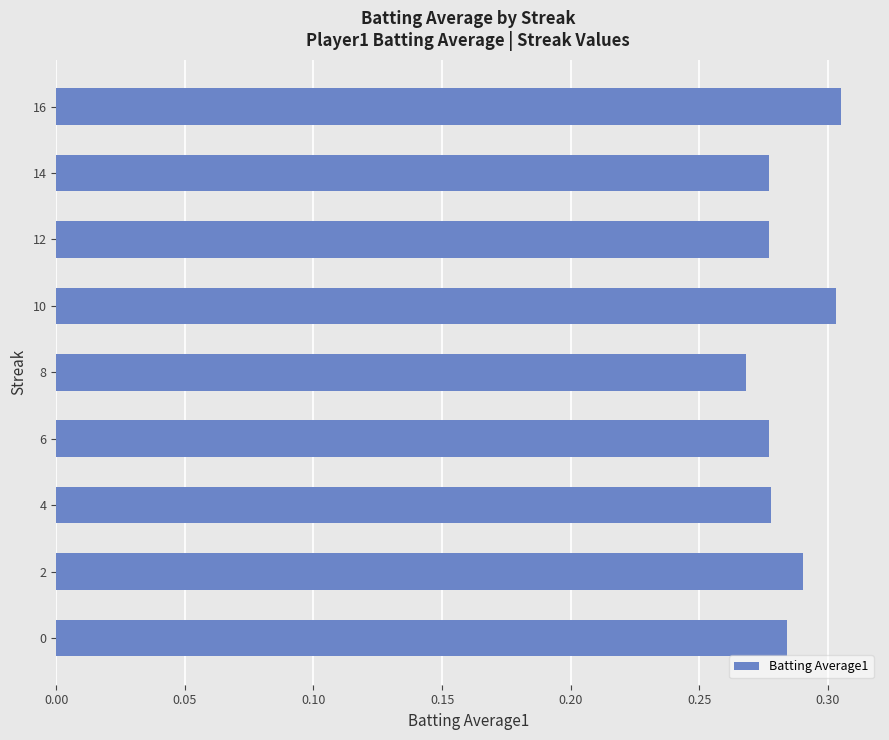

Which has a higher value, 14 or 10?

10